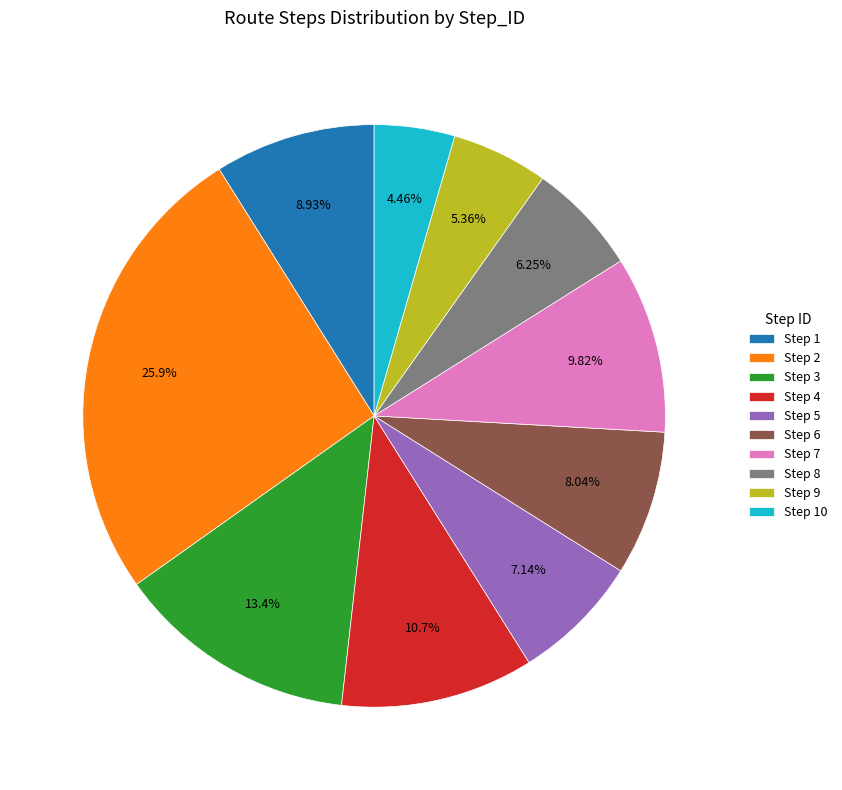

To the nearest percent, what portion does Step 10 represent?

4%